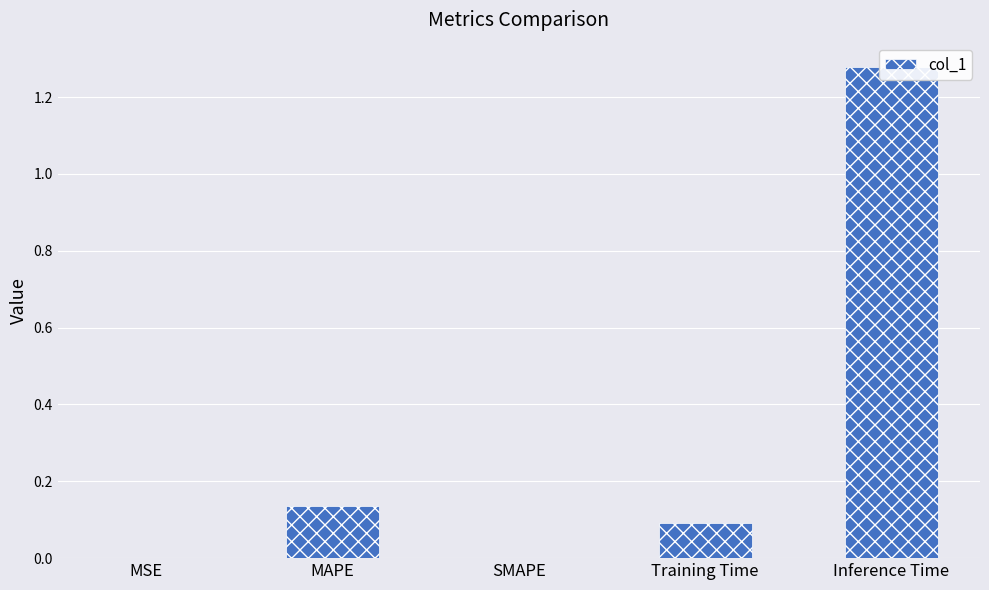

What is the label of the 1st bar from the left?

MSE